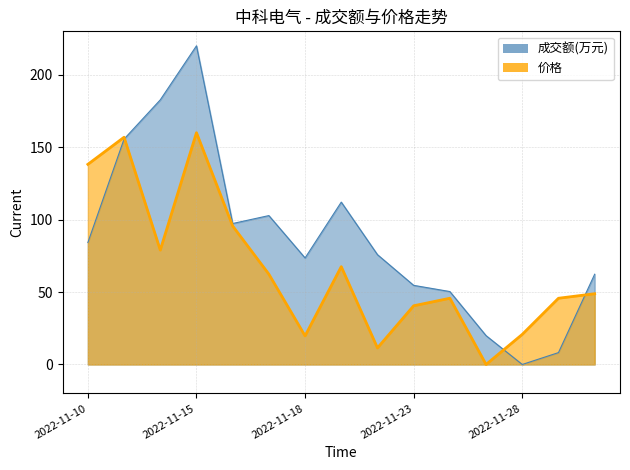

At 2022-11-25, list the series in order from smallest to largest.

价格, 成交额(万元)